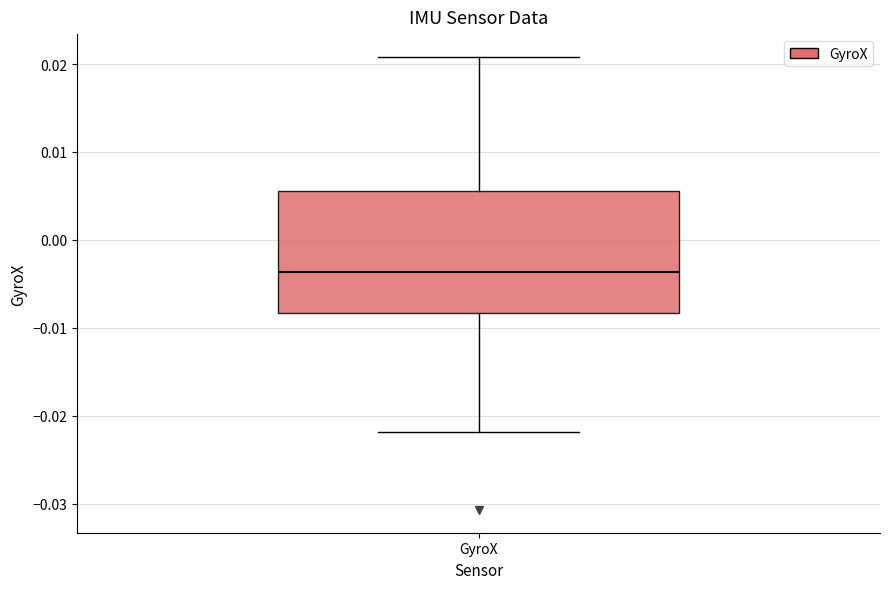

Read this box plot against the y-axis: the position of the median line, the range covered by the box, and the ends of both whiskers. The values are not printed on the chart, so give them approximately, as read against the axis.

median -0.004, box -0.008 to 0.006, whiskers -0.022 to 0.021